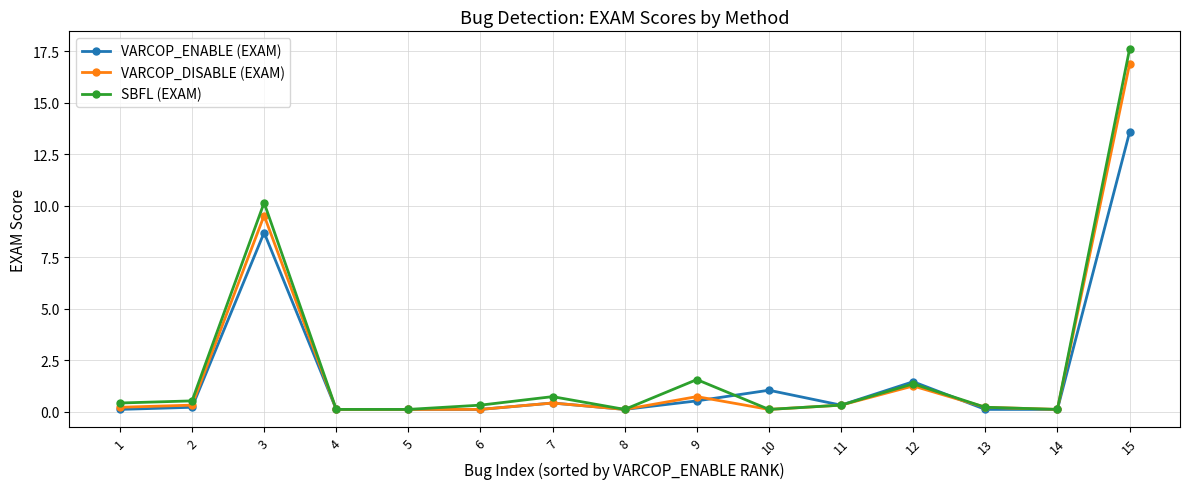

Is this an area chart (filled region under the line)?

No